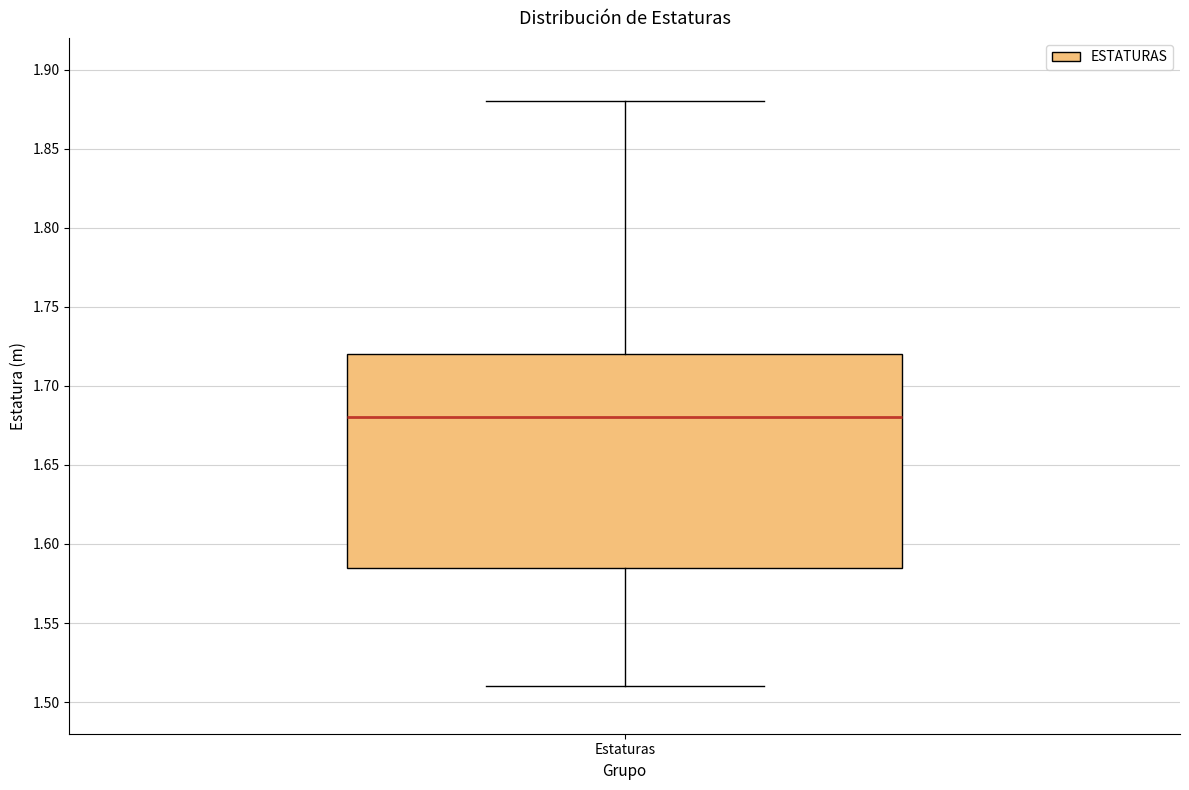

Where does the upper whisker of the box for Estaturas end on the y-axis? The values are not printed on the chart, so give them approximately, as read against the axis.

1.880